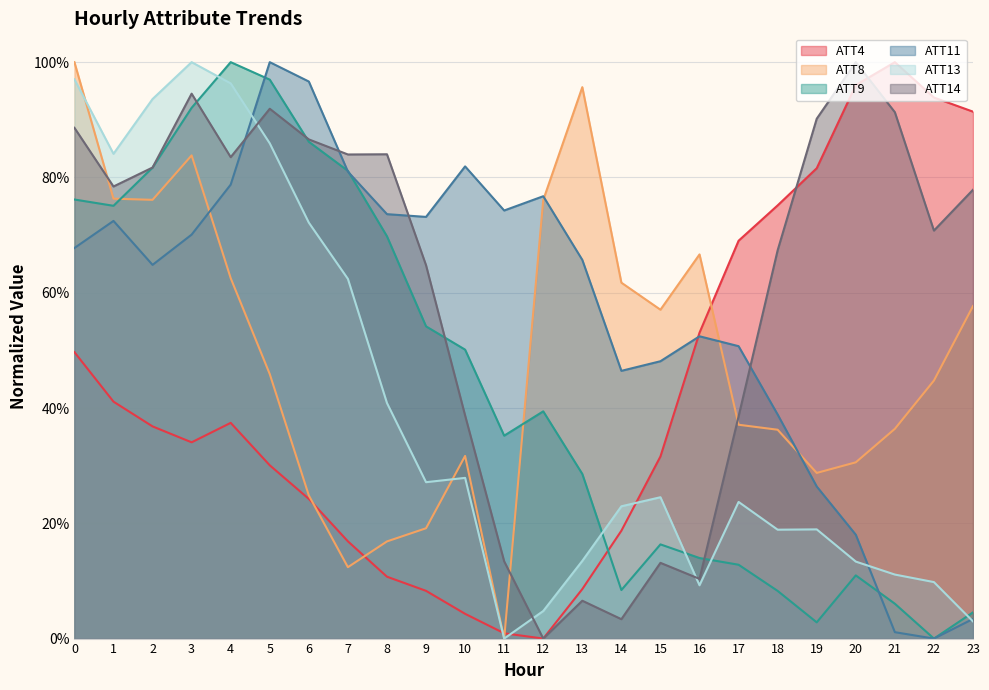

Reading left to right, extract all data points from this chart.

ATT4: 0.5	0.4	0.4	0.3	0.4	0.3	0.2	0.2	0.1	0.1	0.0	0.0	0.0	0.1	0.2	0.3	0.5	0.7	0.8	0.8	1.0	1.0	0.9	0.9
ATT8: 1.0	0.8	0.8	0.8	0.6	0.5	0.2	0.1	0.2	0.2	0.3	0.0	0.8	1.0	0.6	0.6	0.7	0.4	0.4	0.3	0.3	0.4	0.4	0.6
ATT9: 0.8	0.8	0.8	0.9	1.0	1.0	0.9	0.8	0.7	0.5	0.5	0.4	0.4	0.3	0.1	0.2	0.1	0.1	0.1	0.0	0.1	0.1	0.0	0.0
ATT11: 0.7	0.7	0.6	0.7	0.8	1.0	1.0	0.8	0.7	0.7	0.8	0.7	0.8	0.7	0.5	0.5	0.5	0.5	0.4	0.3	0.2	0.0	0.0	0.0
ATT13: 1.0	0.8	0.9	1.0	1.0	0.9	0.7	0.6	0.4	0.3	0.3	0.0	0.0	0.1	0.2	0.2	0.1	0.2	0.2	0.2	0.1	0.1	0.1	0.0
ATT14: 0.9	0.8	0.8	0.9	0.8	0.9	0.9	0.8	0.8	0.6	0.4	0.1	0.0	0.1	0.0	0.1	0.1	0.4	0.7	0.9	1.0	0.9	0.7	0.8